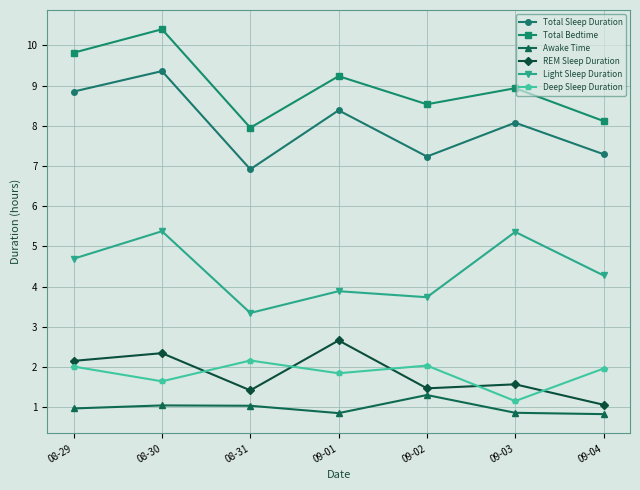

How many lines are shown in the chart?

6